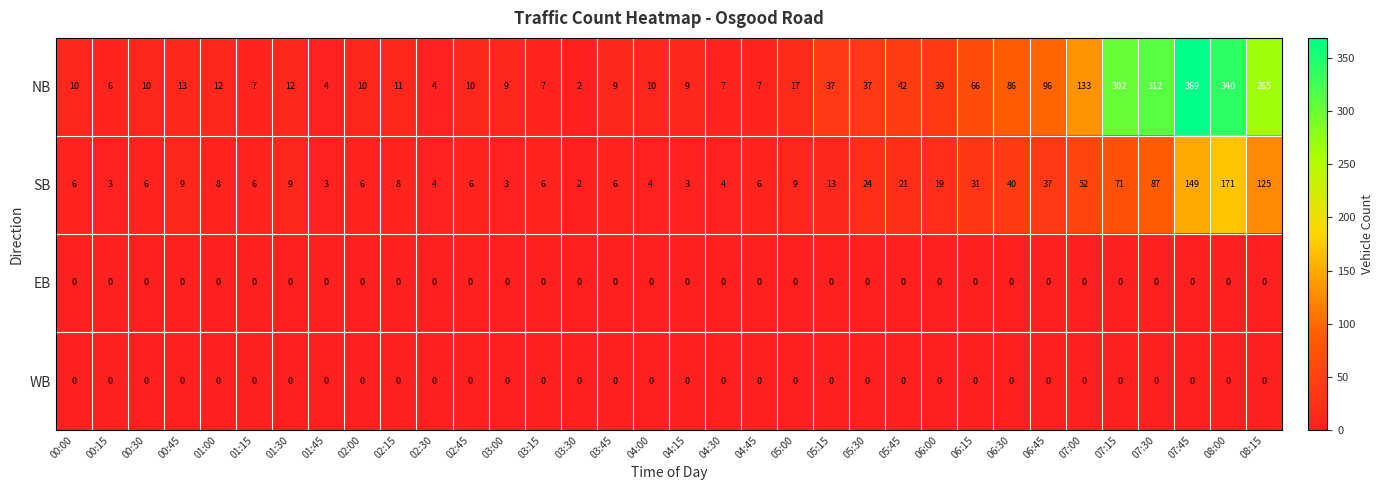

Which series has the largest range (max minus min)?

NB